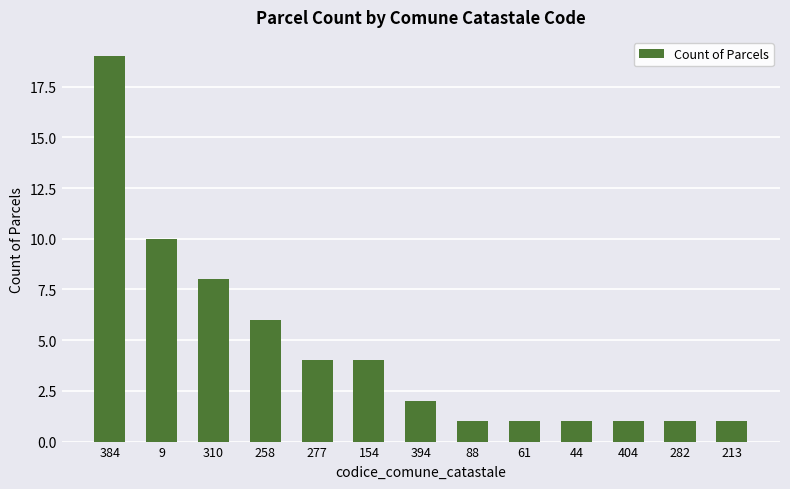

What is the change in value from 394 to 61?

-1